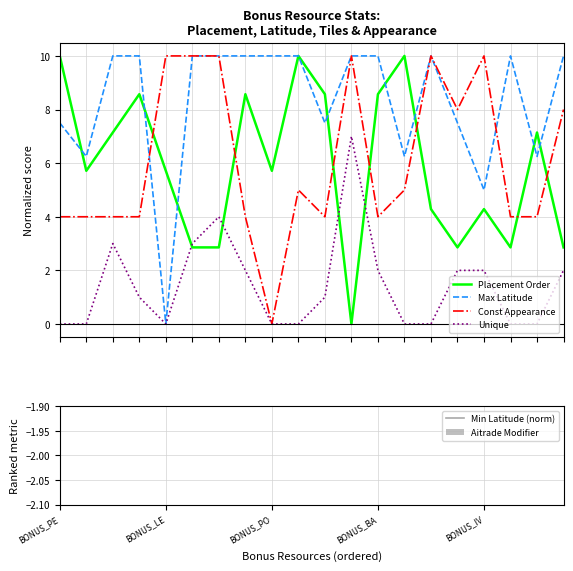

At which category is the sum across all series the highest?

11